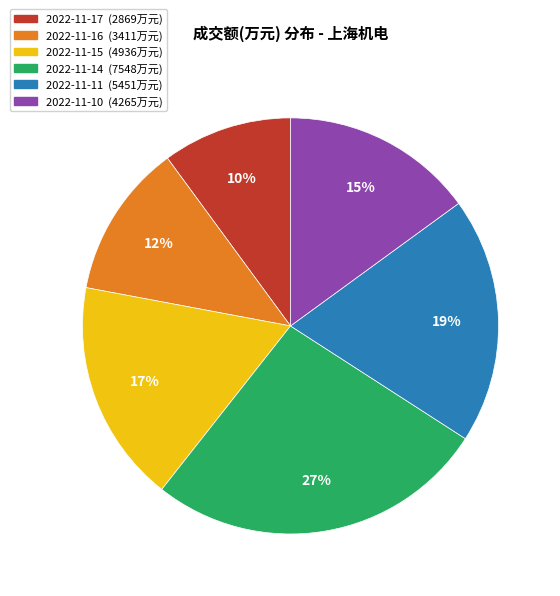

To the nearest percent, what is the difference between the 2022-11-11 and 2022-11-15 slice percentages?

2%